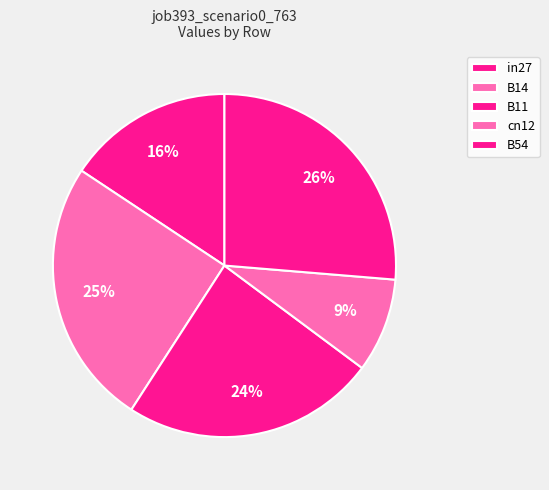

Is the sum of cn12 and B54 greater than half?

No